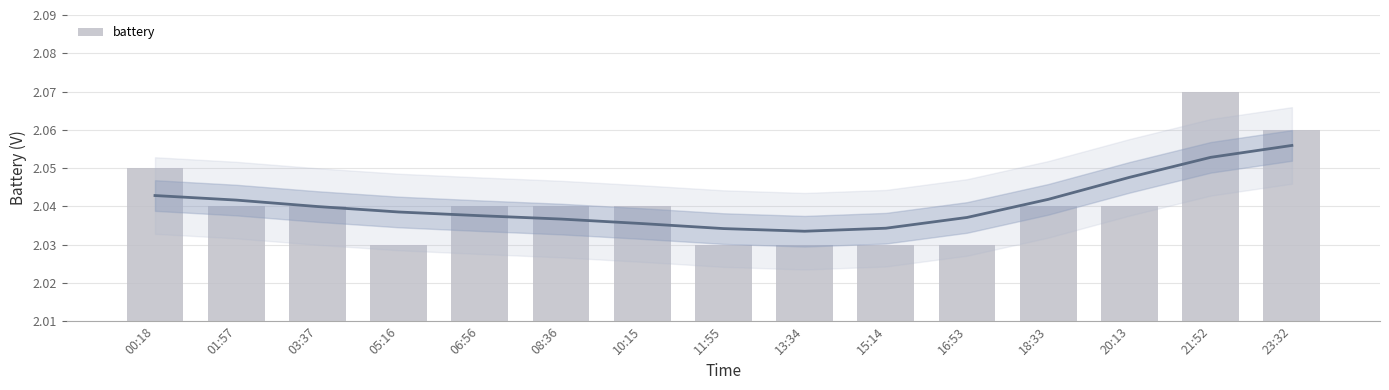

List the labels in order of value, largest first.

21:52, 23:32, 00:18, 01:57, 03:37, 06:56, 08:36, 10:15, 18:33, 20:13, 05:16, 11:55, 13:34, 15:14, 16:53